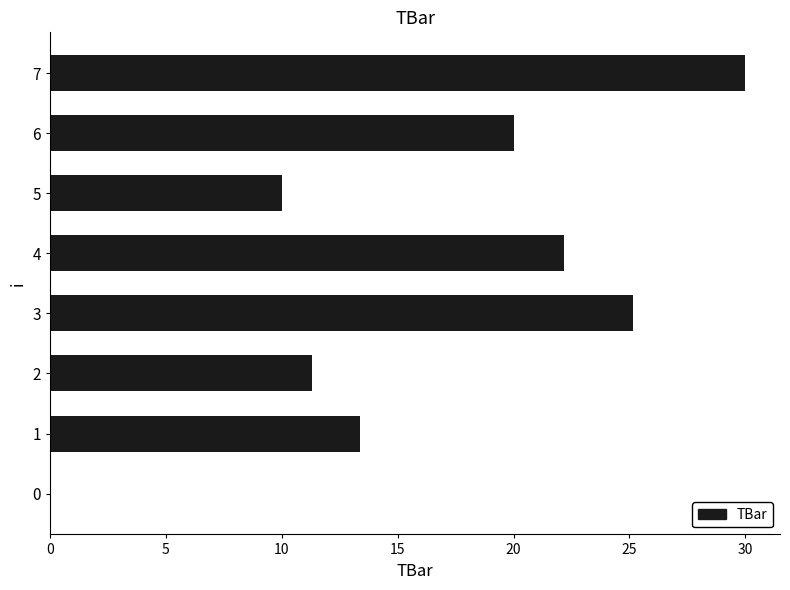

How many data points does each series have?

8